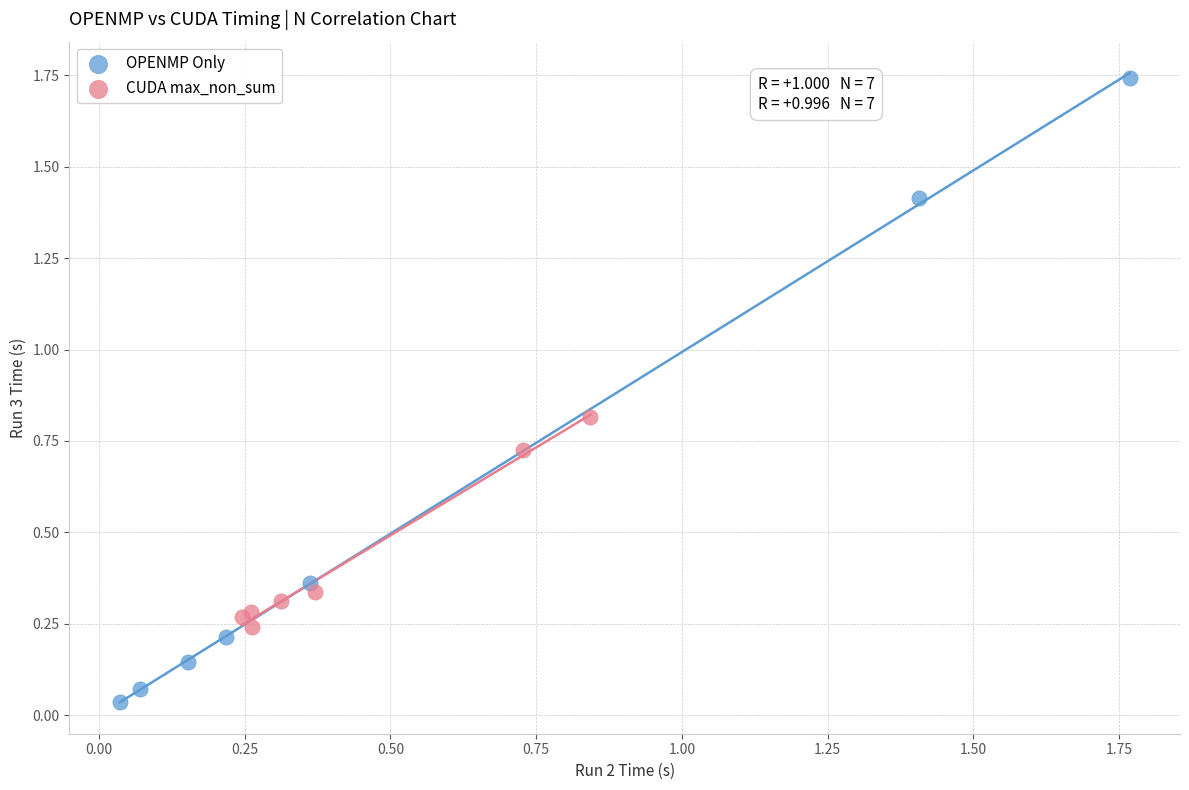

Which series has the largest Y range (max minus min)?

OPENMP Only